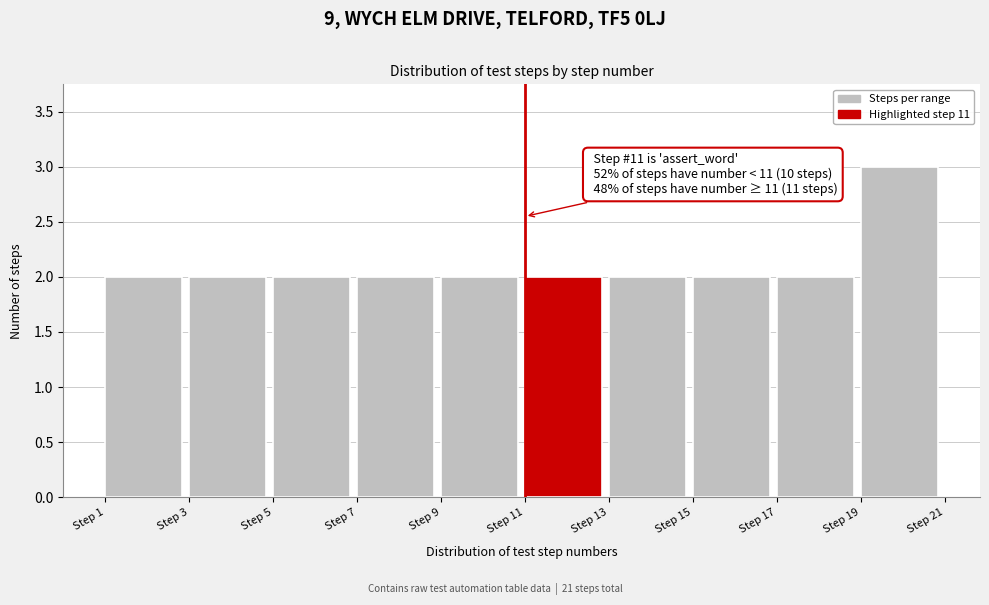

Over which range of the x-axis is the bar tallest?

19 to 21